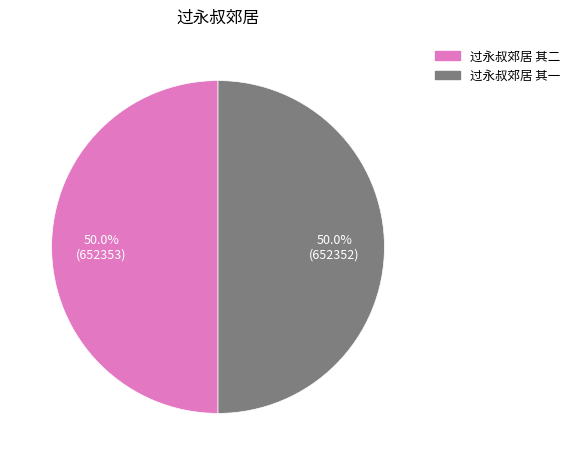

To the nearest percent, what is the combined percentage of 过永叔郊居 其二 and 过永叔郊居 其一?

100%